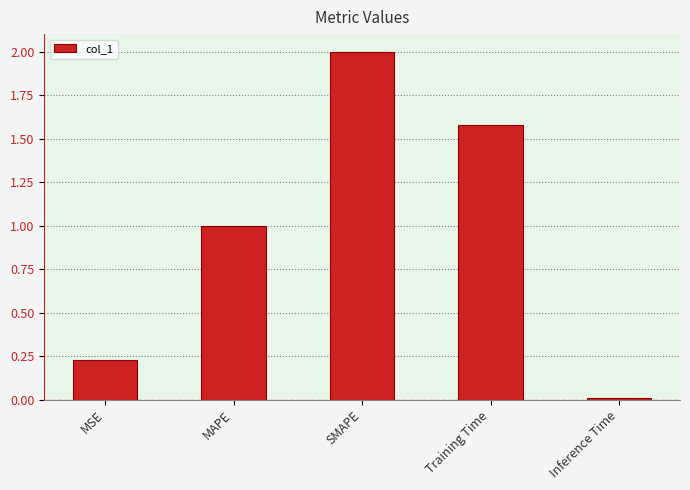

Between Training Time and Inference Time, which is larger?

Training Time